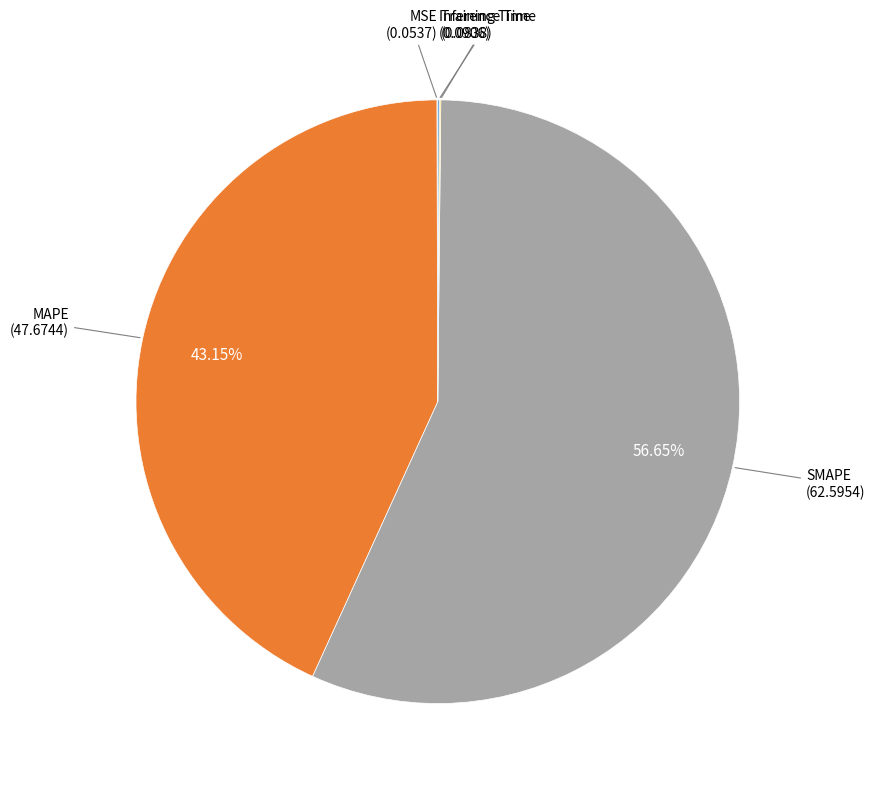

How many segments does this pie chart have?

5